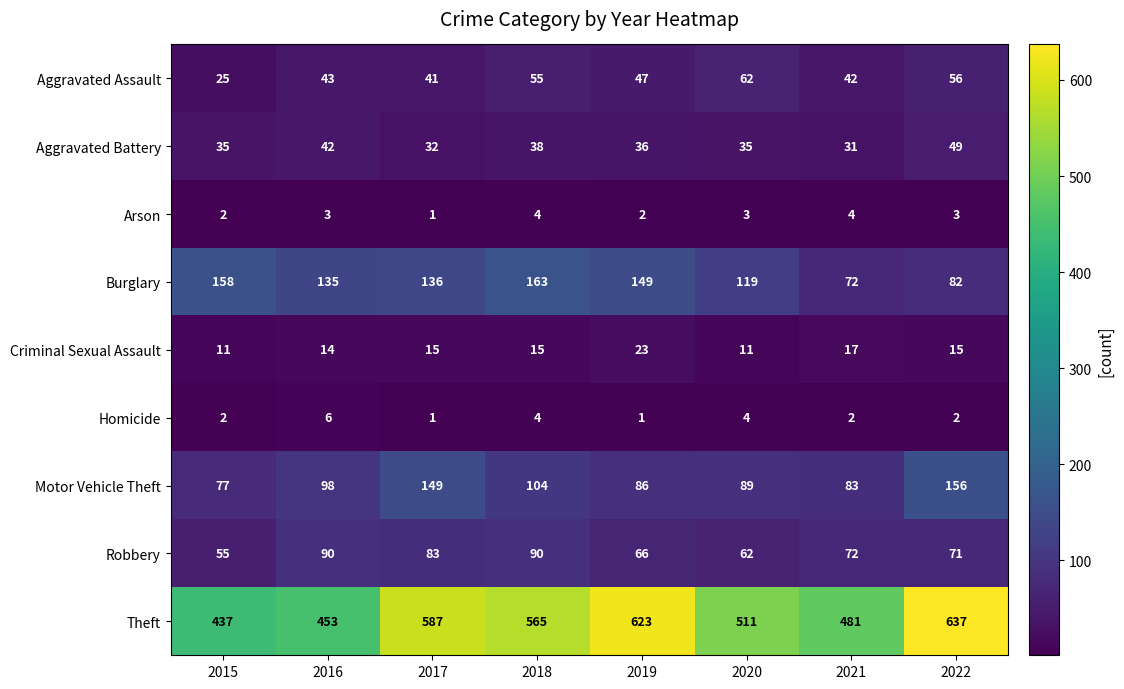

At 2016, list the series in order from smallest to largest.

Arson, Homicide, Criminal Sexual Assault, Aggravated Battery, Aggravated Assault, Robbery, Motor Vehicle Theft, Burglary, Theft